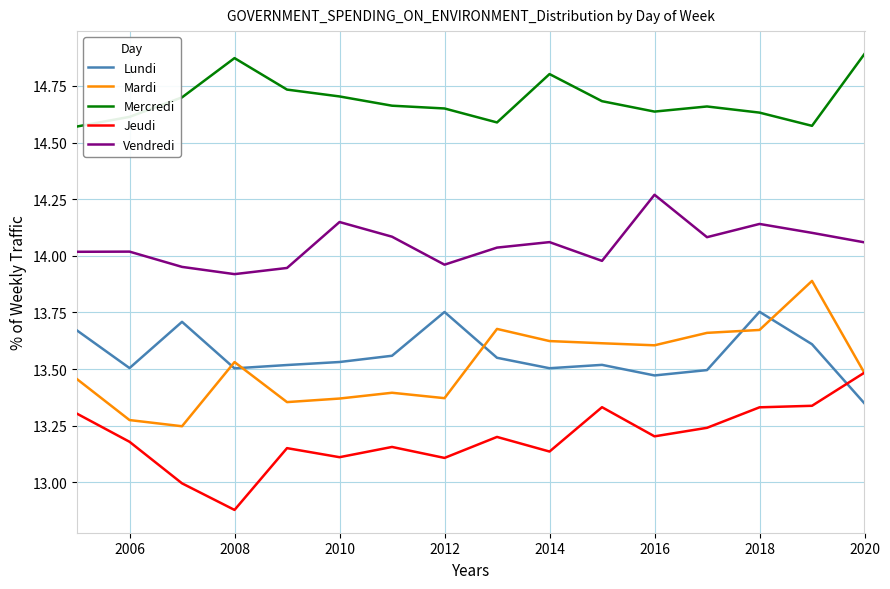

Rank the series by their maximum value, from highest to lowest.

Mercredi, Vendredi, Mardi, Lundi, Jeudi